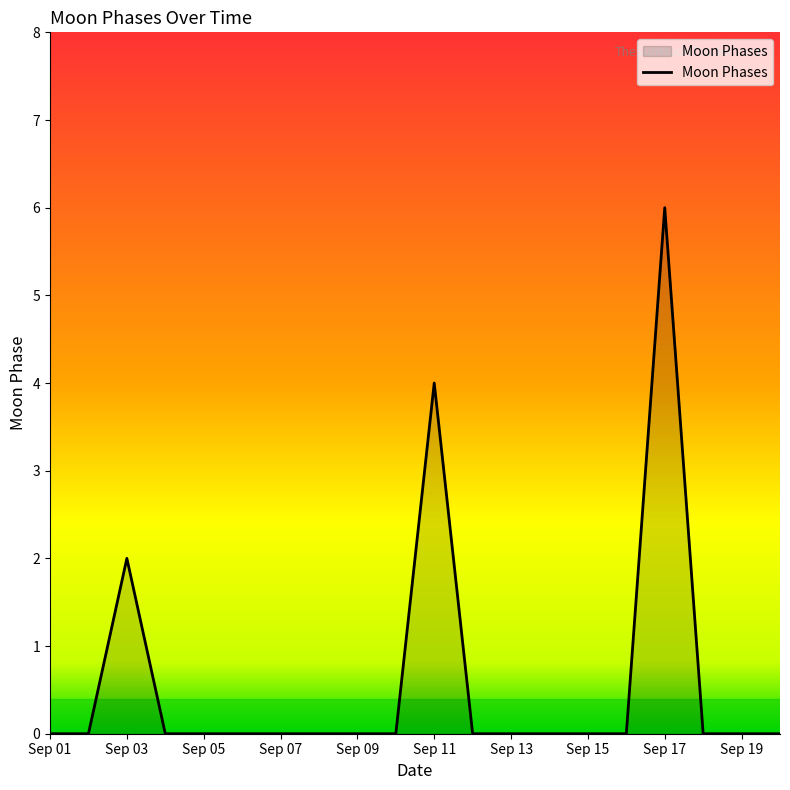

What is the difference between the maximum and minimum values?

6